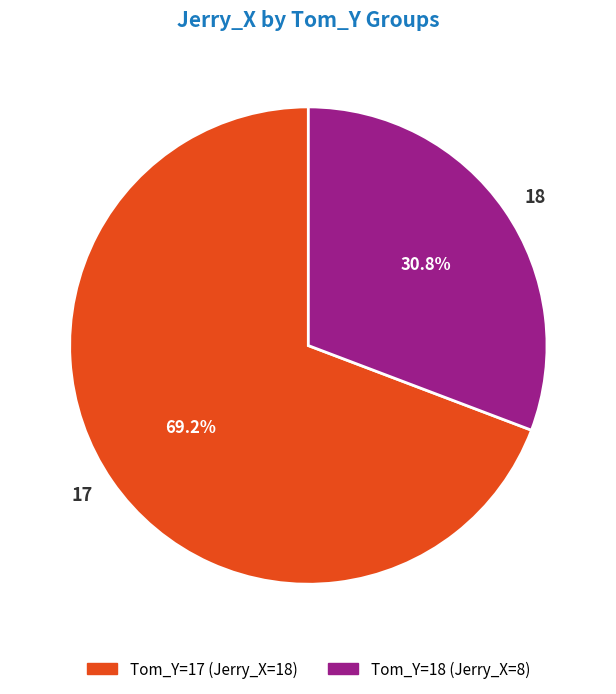

Rank the categories by value from lowest to highest.

18, 17